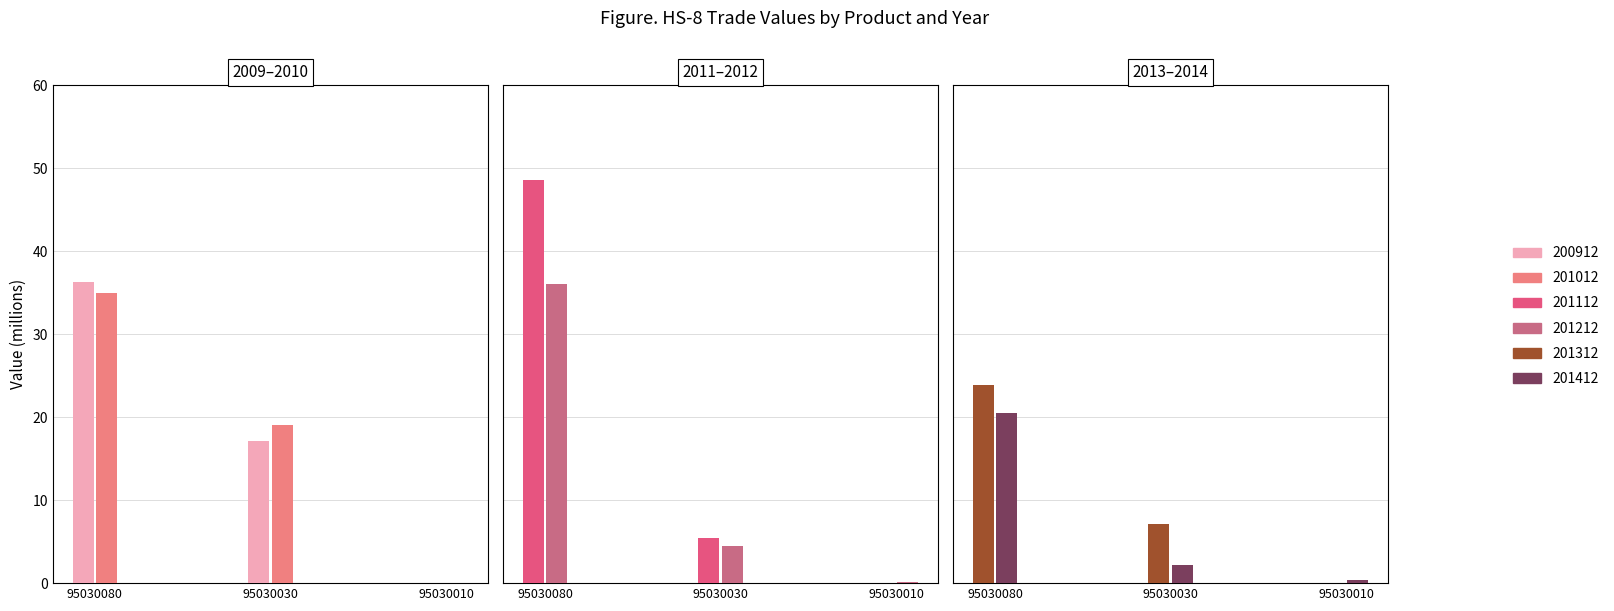

Are the bars horizontal?

No